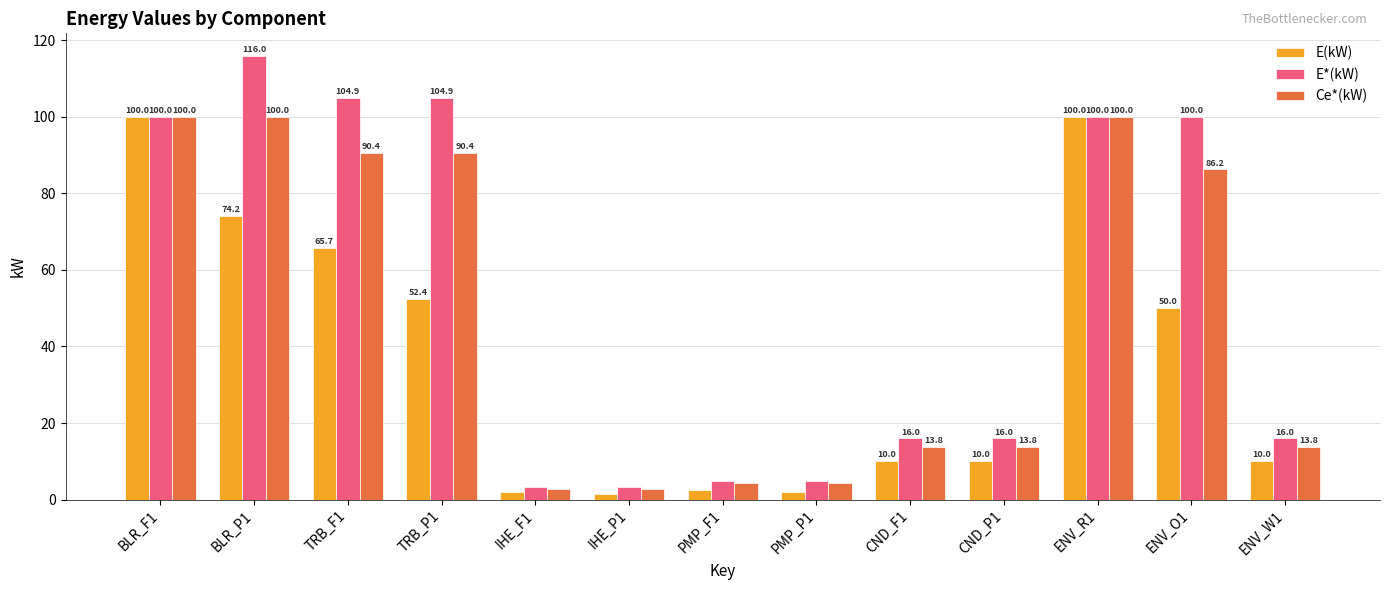

At TRB_F1, list the series in order from smallest to largest.

E(kW), Ce*(kW), E*(kW)